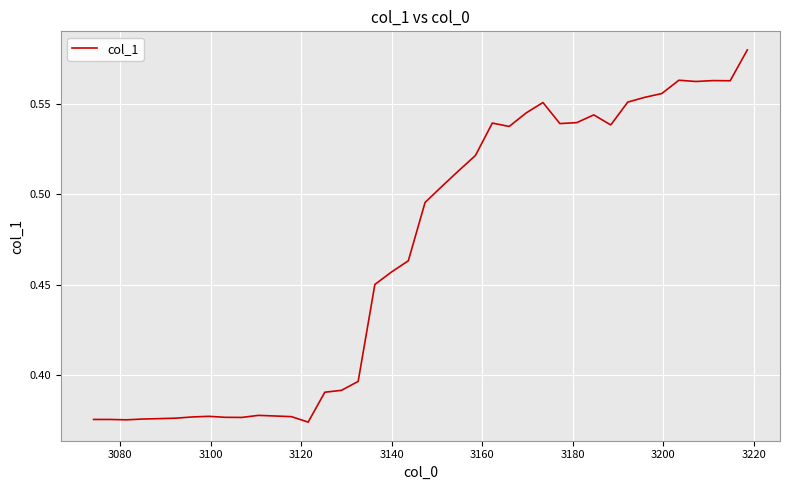

How many series are shown in this chart?

1